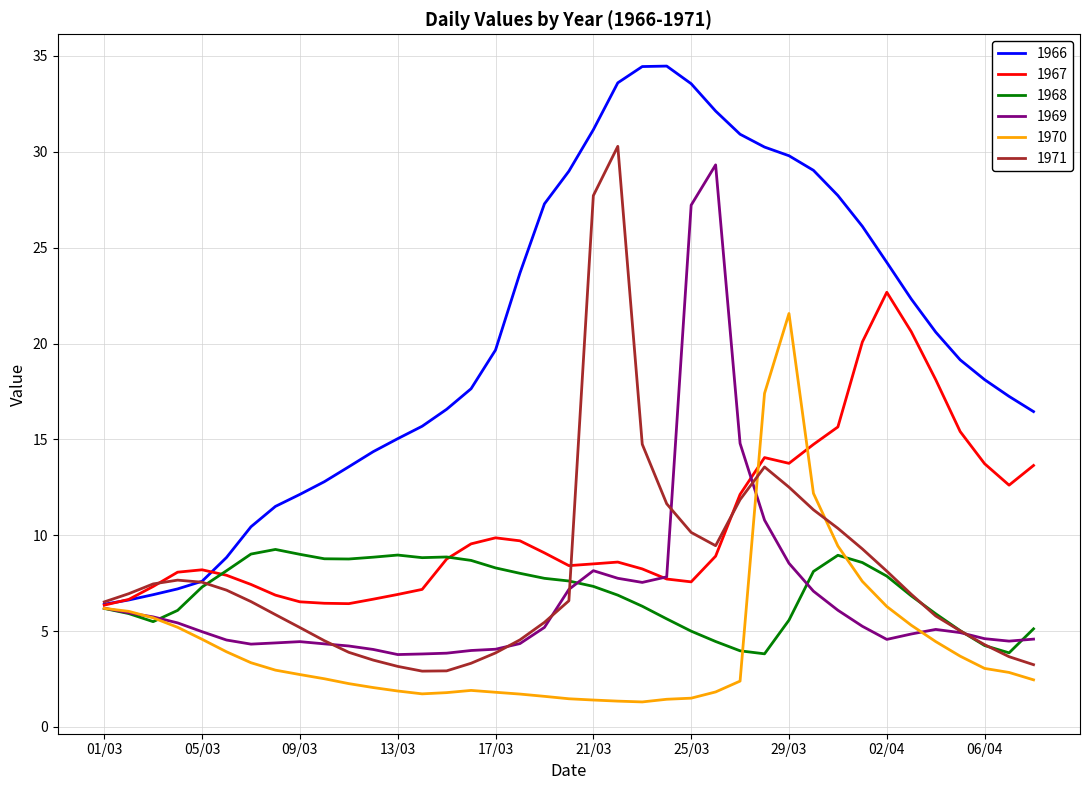

What is the maximum value shown in the chart?

34.5